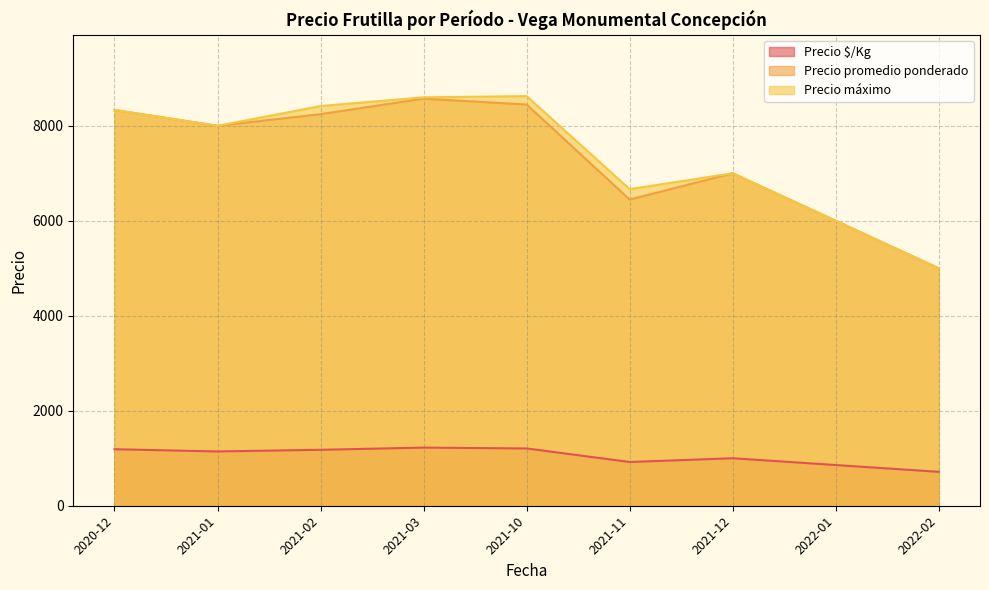

True or false: Precio máximo and Precio $/Kg cross at least once.

False